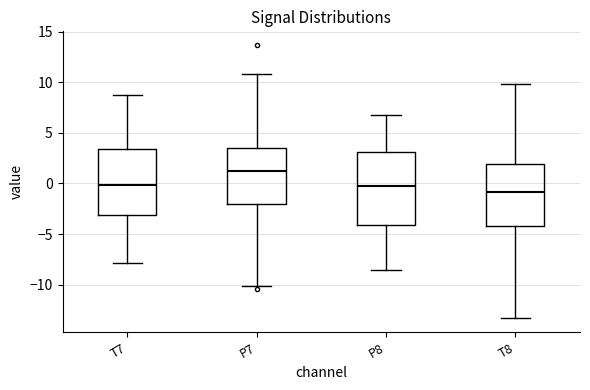

Reading left to right, transcribe this box plot: for each box, give where its median line is, the range the box spans, and where its two whiskers end, as read against the y-axis. The values are not printed on the chart, so give them approximately, as read against the axis.

T7: median 0.0, box -3.0 to 3.5, whiskers -8.0 to 8.5
P7: median 1.0, box -2.0 to 3.5, whiskers -10.0 to 11.0
P8: median -0.5, box -4.0 to 3.0, whiskers -8.5 to 7.0
T8: median -1.0, box -4.0 to 2.0, whiskers -13.5 to 10.0